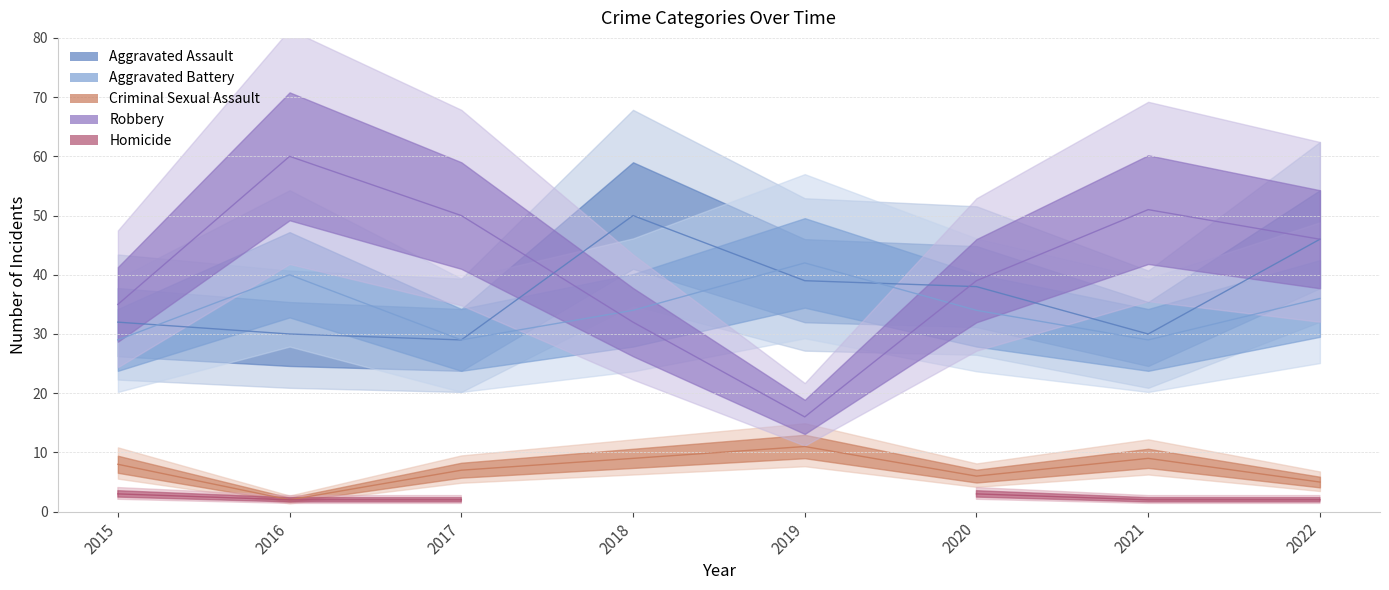

In Robbery, how many points are higher than both neighbors (excluding endpoints)?

2